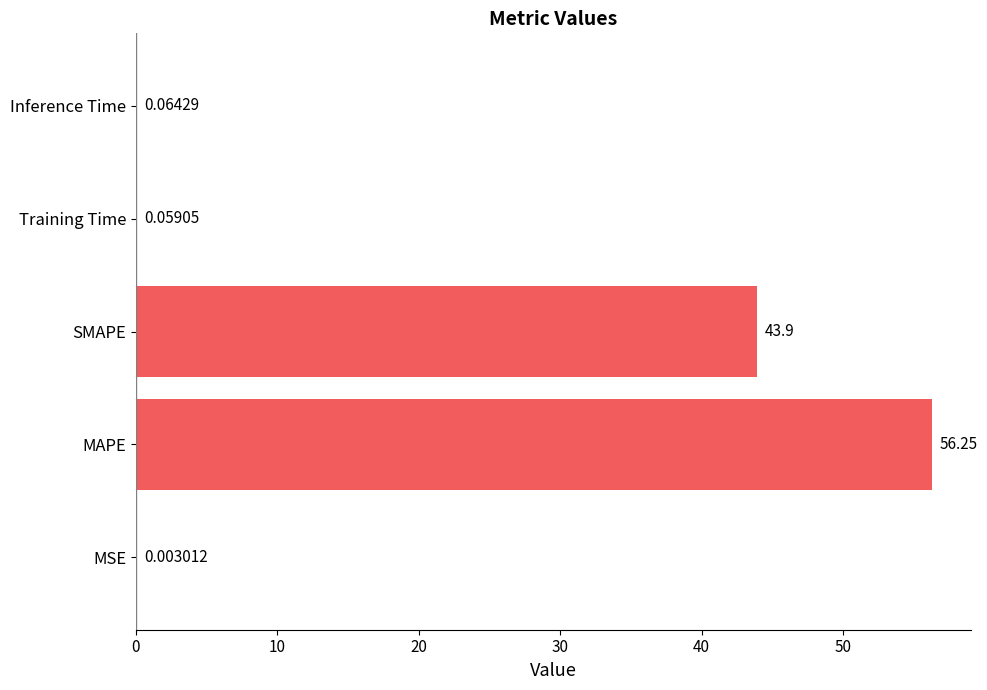

What is the sum of all values?

100.3